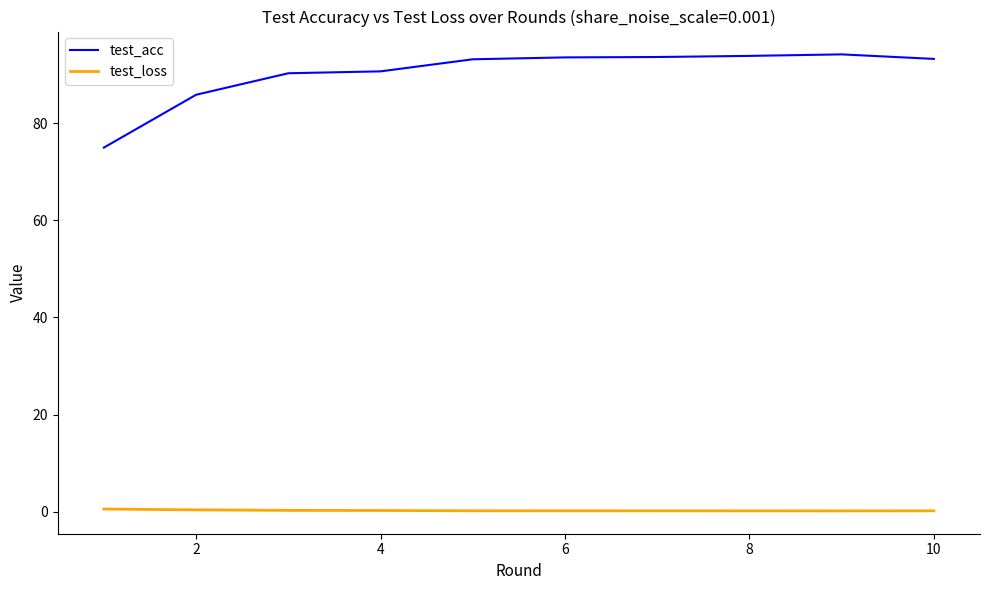

What is the greatest value displayed?

94.2